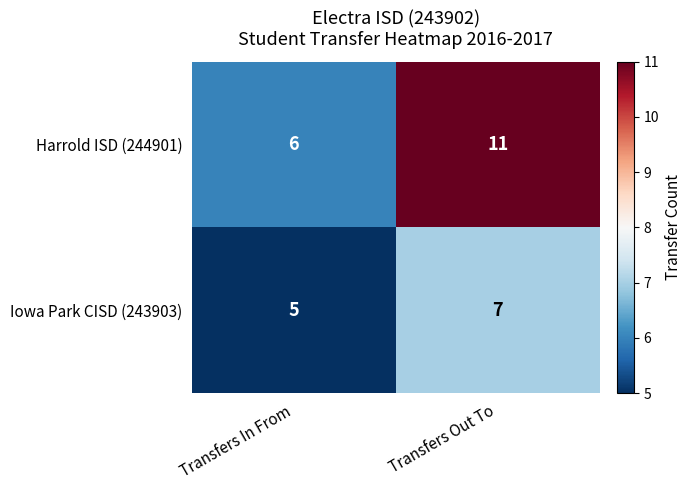

Reading left to right, extract all data points from this chart.

Harrold ISD (244901): 6	11
Iowa Park CISD (243903): 5	7